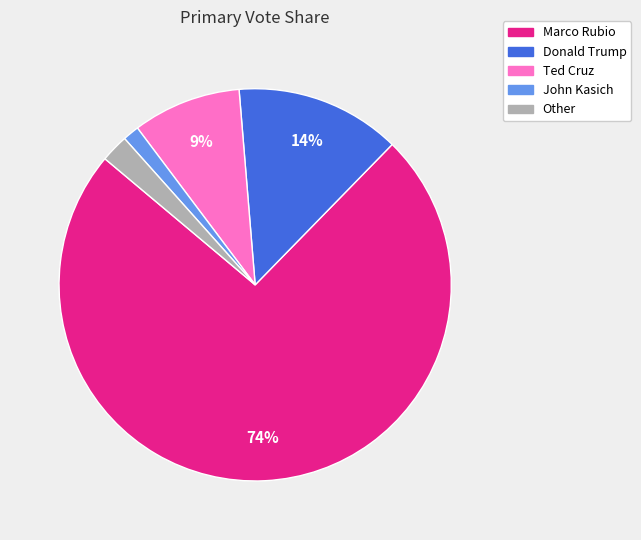

Does John Kasich represent more than half of the total?

No